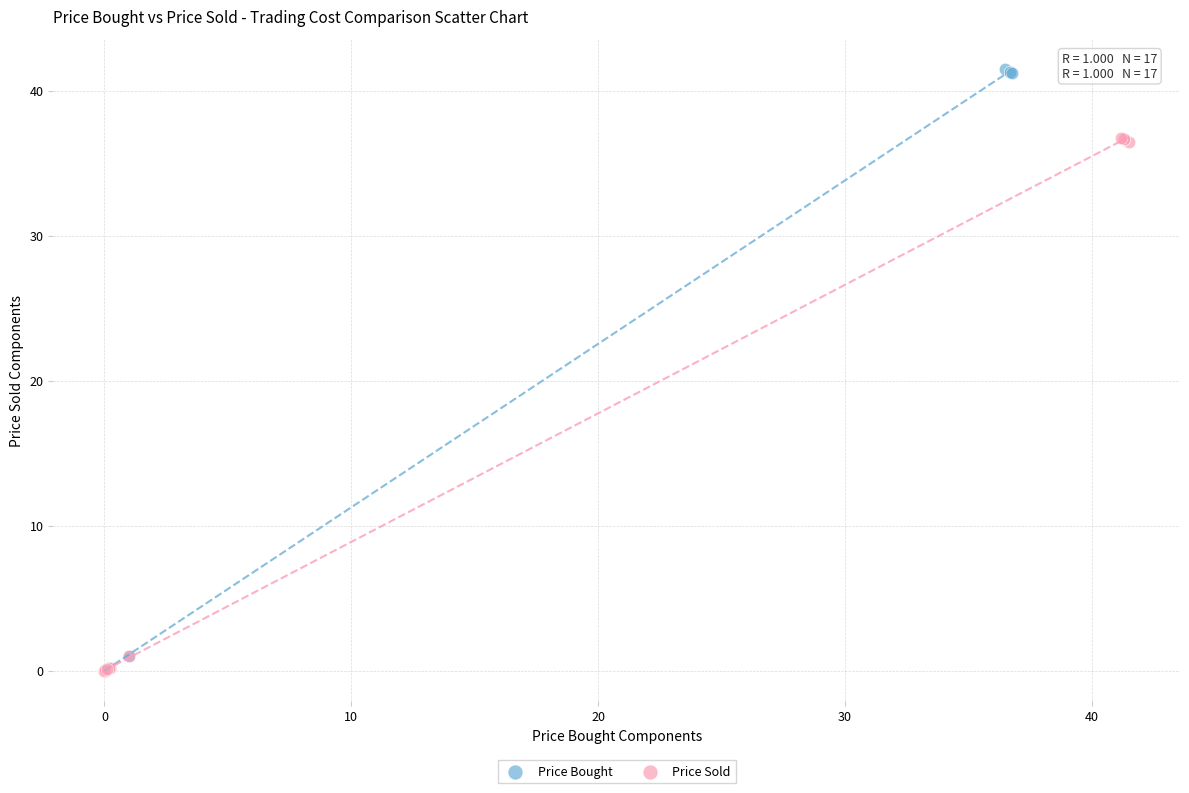

Which series contains the highest Y value?

Price Bought